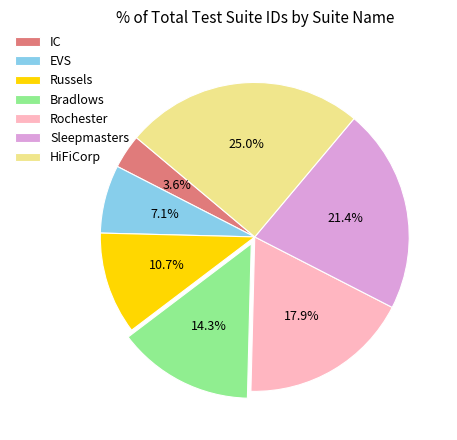

How many segments does this pie chart have?

7